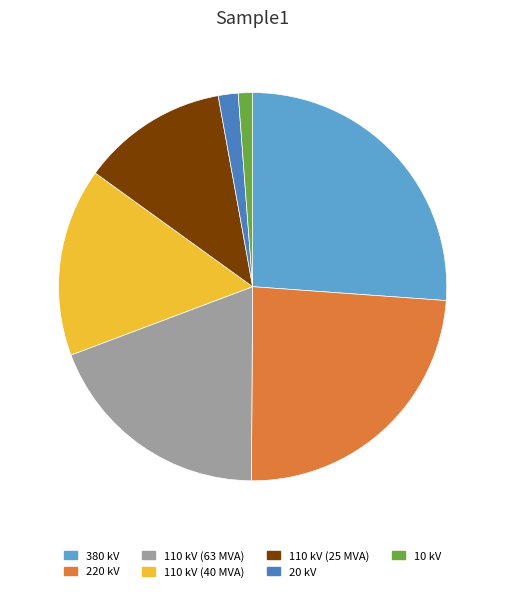

The 380 kV slice represents 26% of the pie. True or false?

True